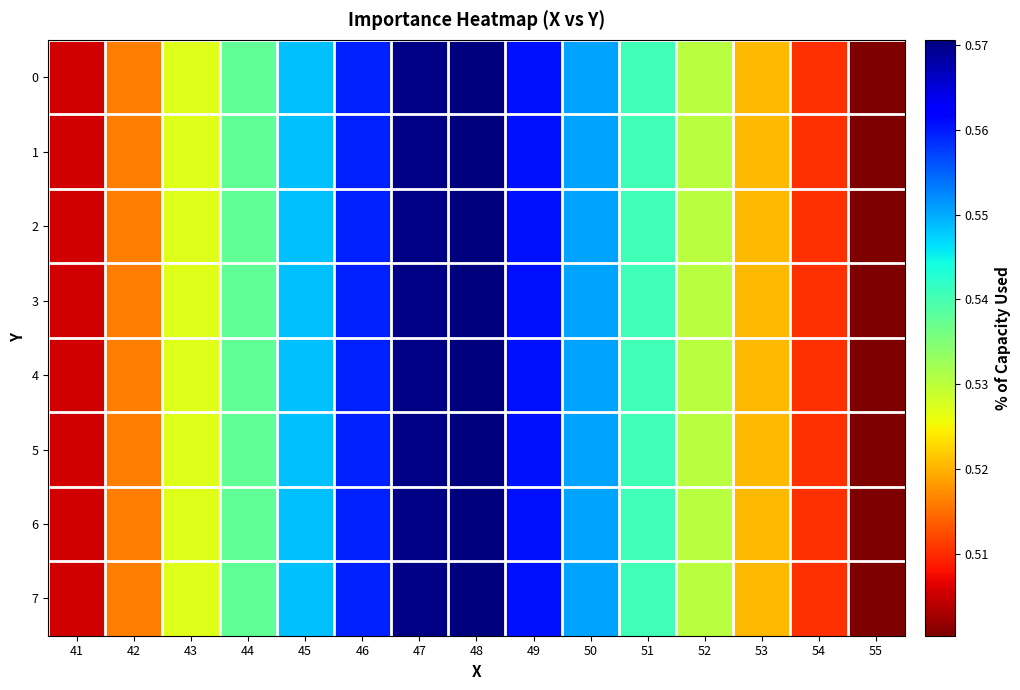

How many categories are shown in the chart?

15